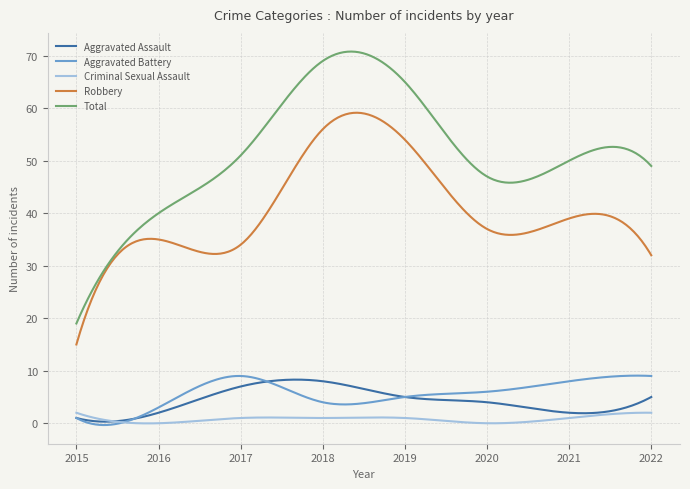

True or false: Total and Aggravated Battery intersect in this chart.

False